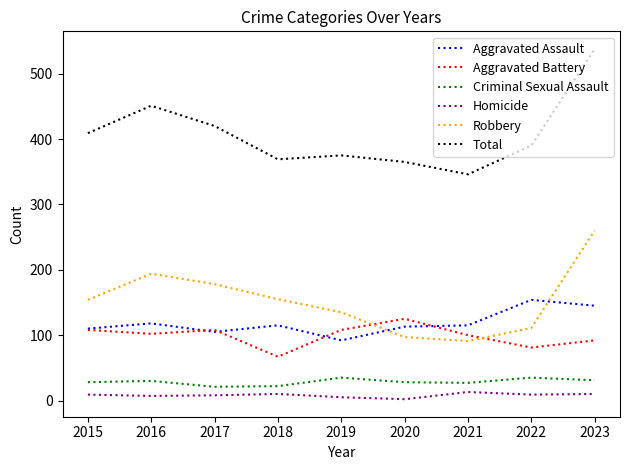

At which category is the sum across all series the highest?

2023